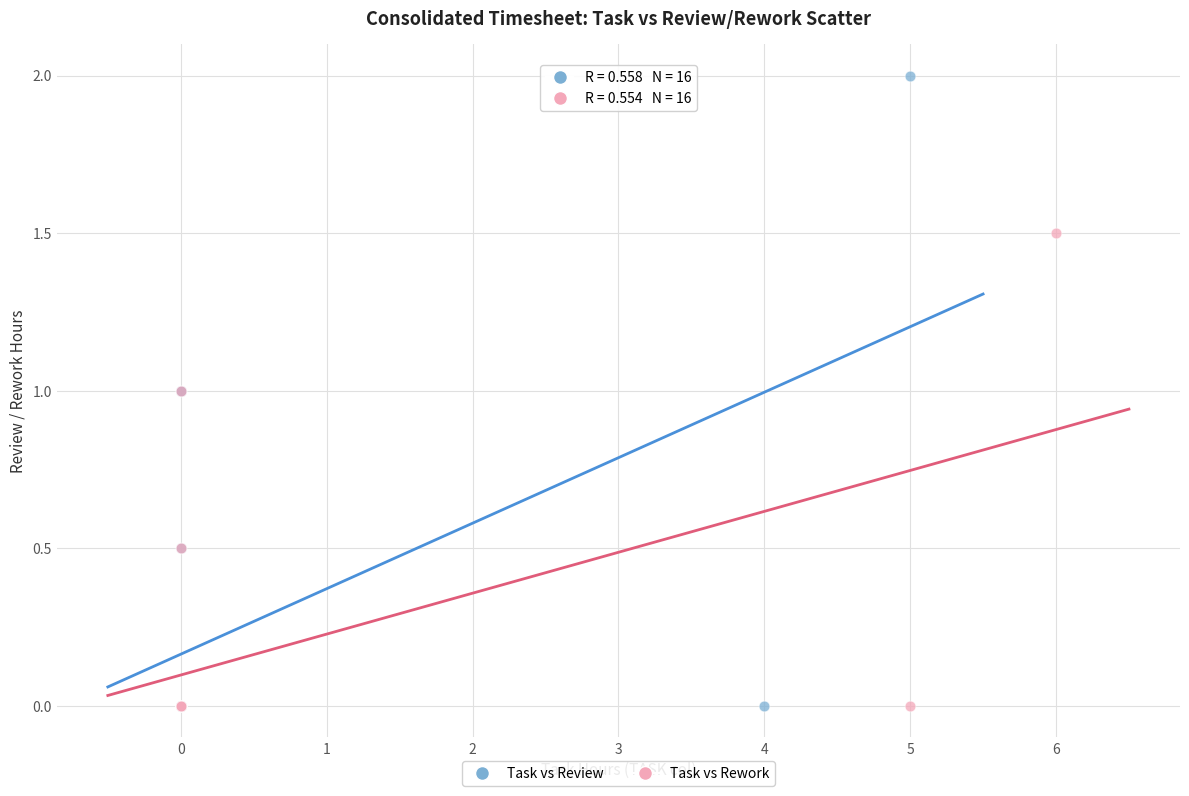

Which series reaches the maximum Y coordinate?

Task vs Review